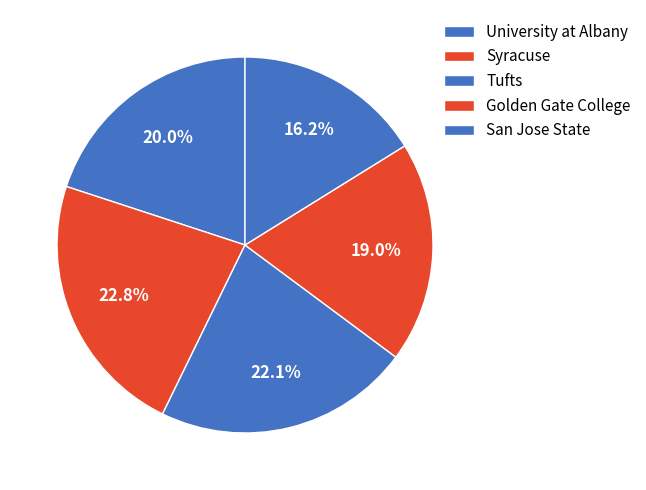

To the nearest percent, what is the difference between the San Jose State and University at Albany slice percentages?

4%